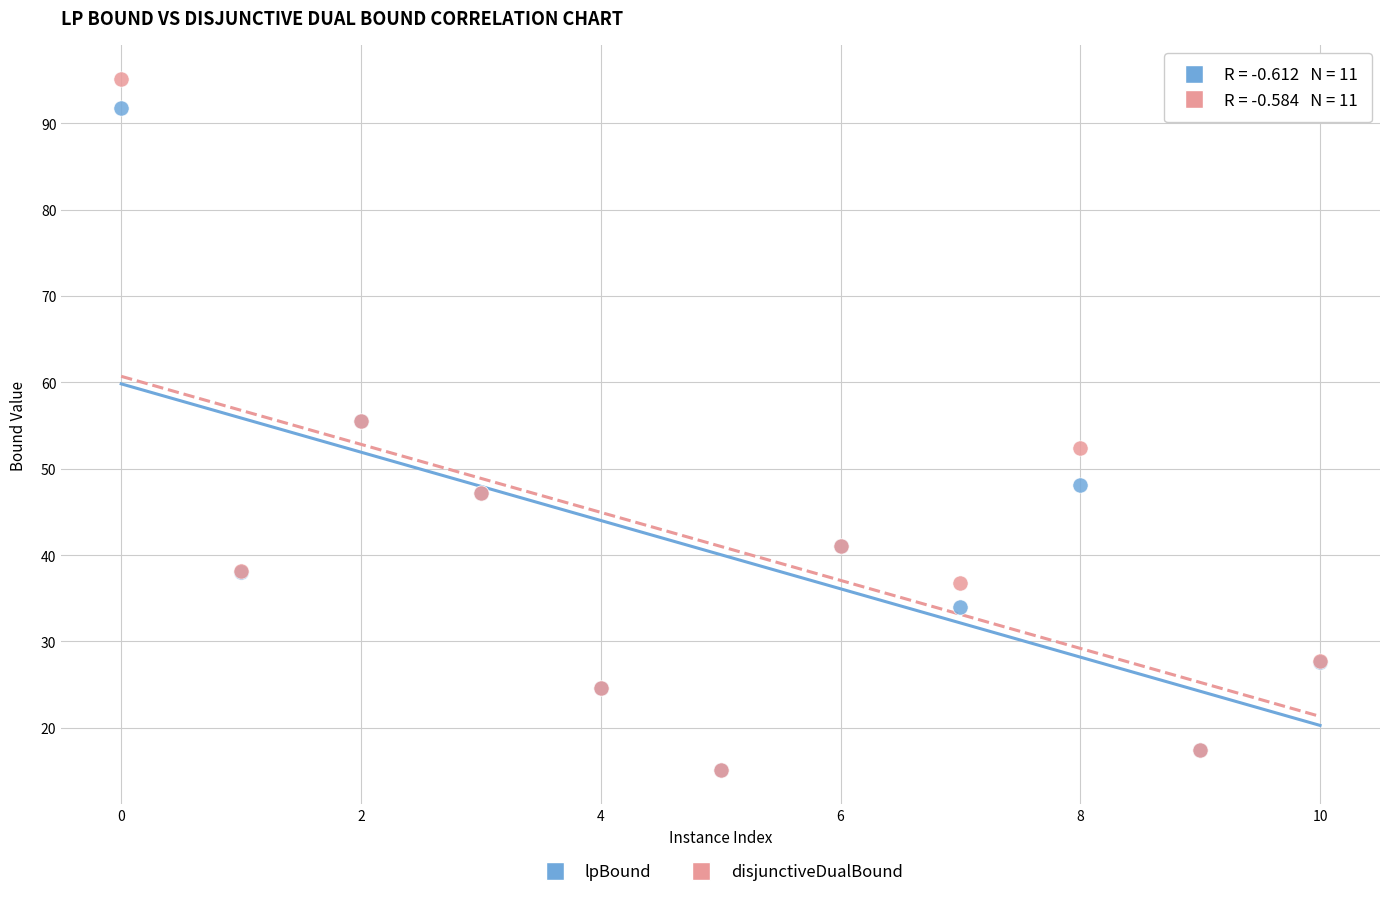

Which series reaches the maximum Y coordinate?

disjunctiveDualBound